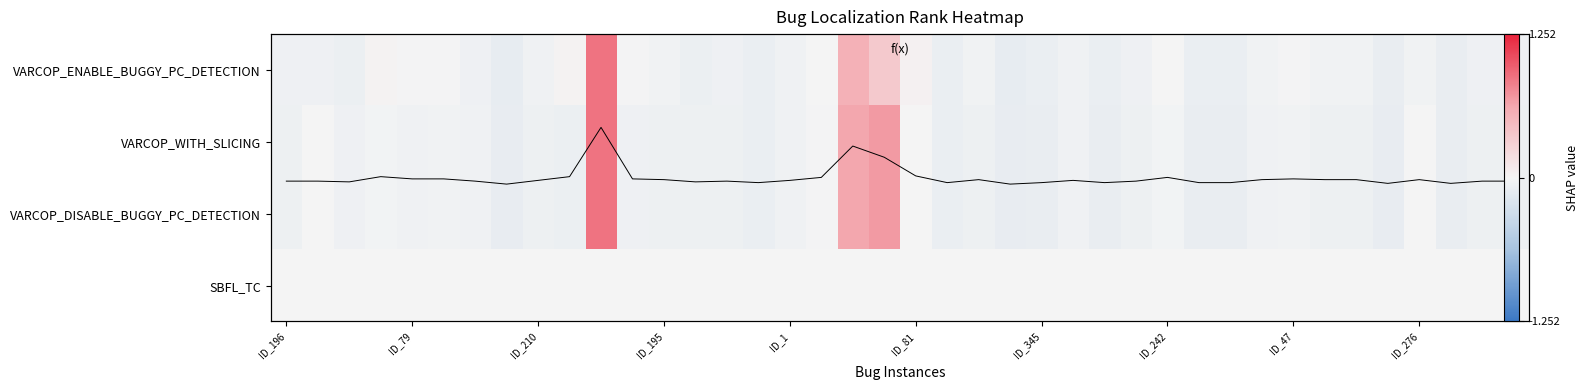

What is the sum of all f(x) values?

100.0